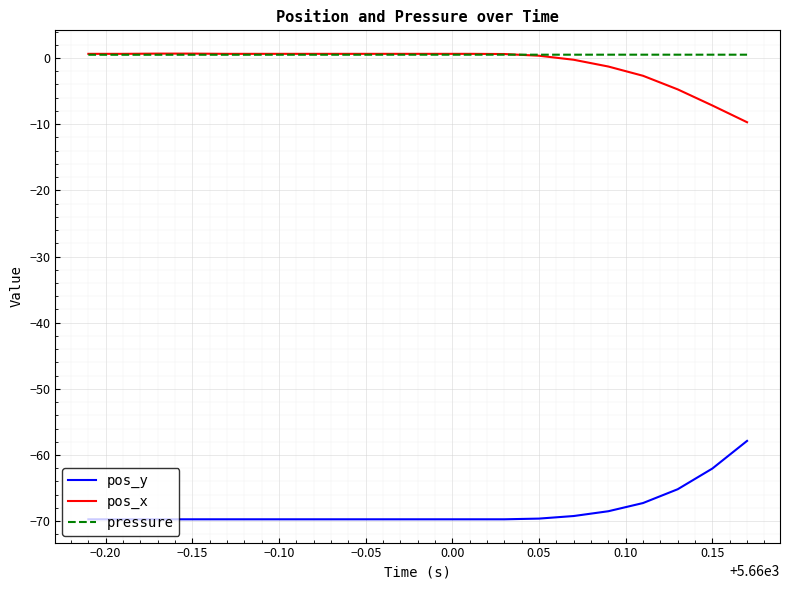

What is the minimum value shown in the chart?

-69.7